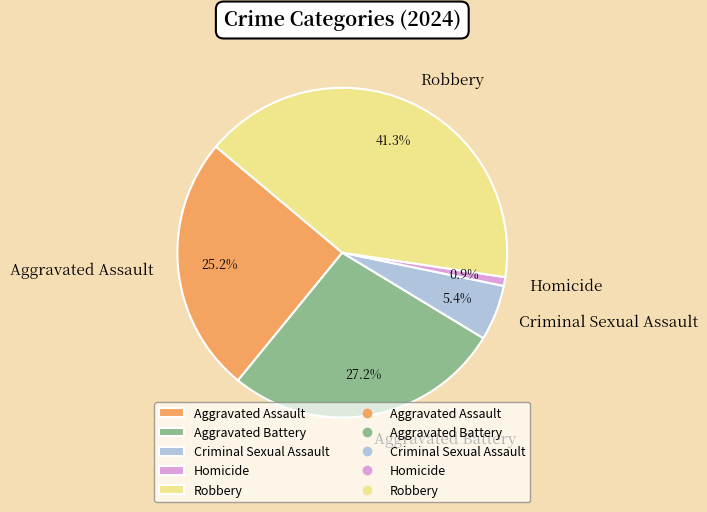

What percentage is the Criminal Sexual Assault slice, to the nearest percent?

5%